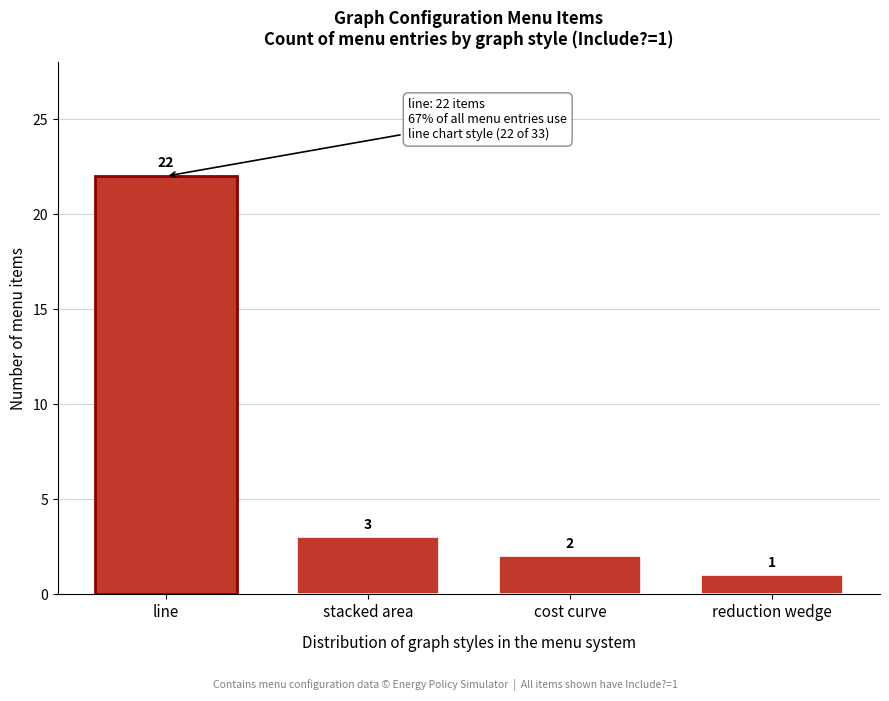

Reading left to right, transcribe all the data shown in this chart.

22	3	2	1